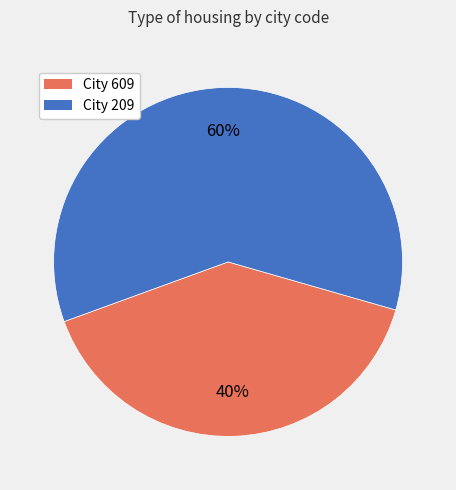

To the nearest percent, what is the difference between the largest and smallest slice percentages?

20%